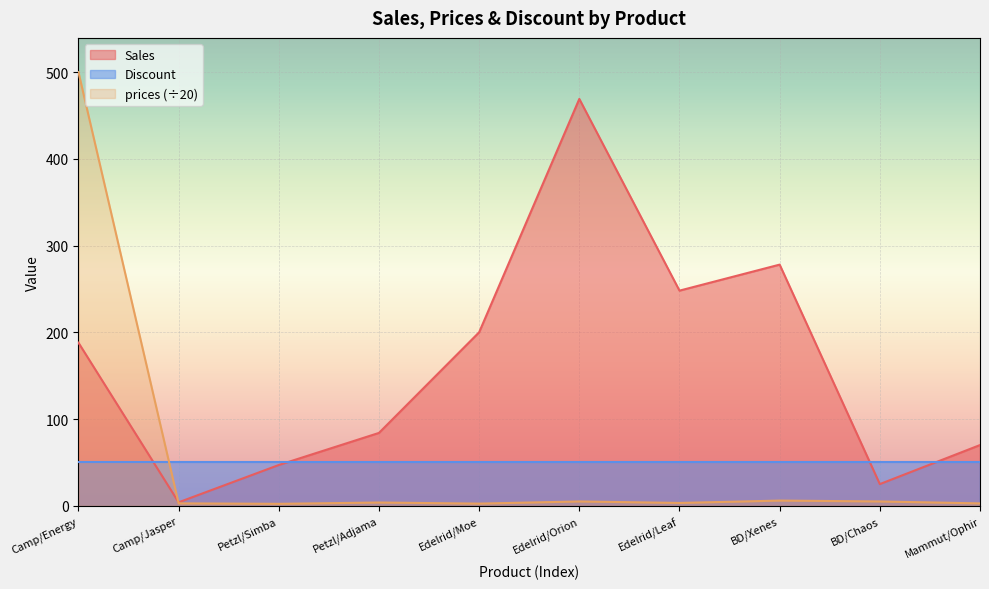

What is the difference between the prices values at 5 and 6?

1.7